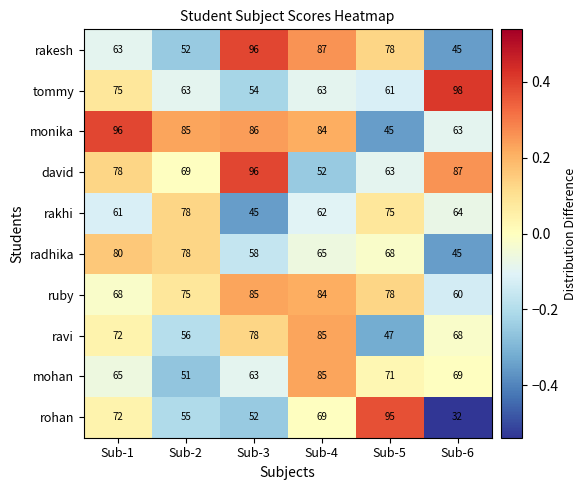

Count the number of categories in the chart.

6